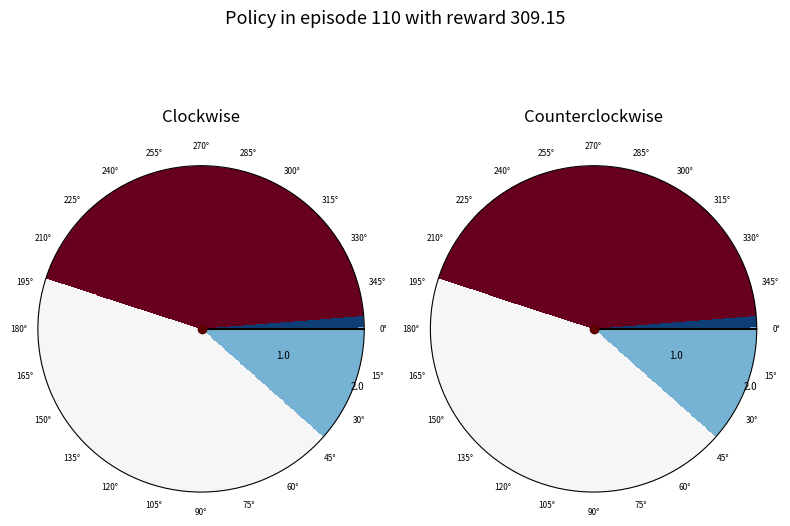

Do row 0 and row 2 together represent more than half of the pie?

Yes